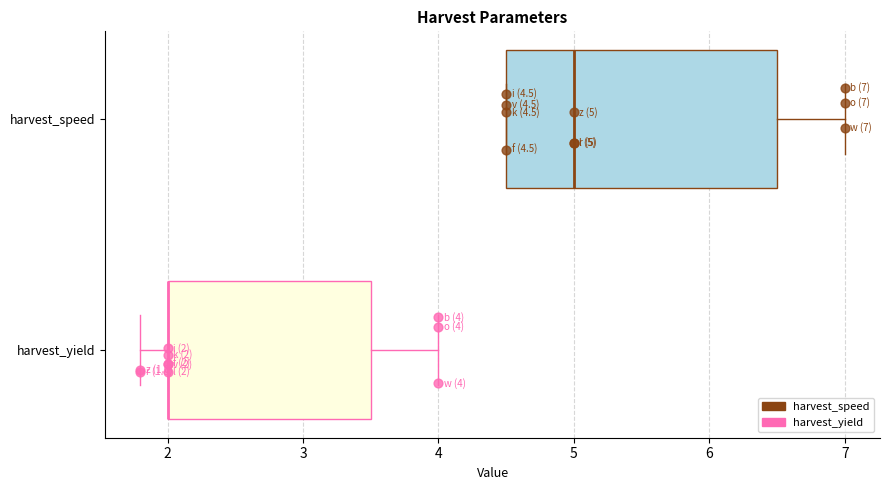

Which box is the widest, from its left edge to its right edge?

harvest_speed